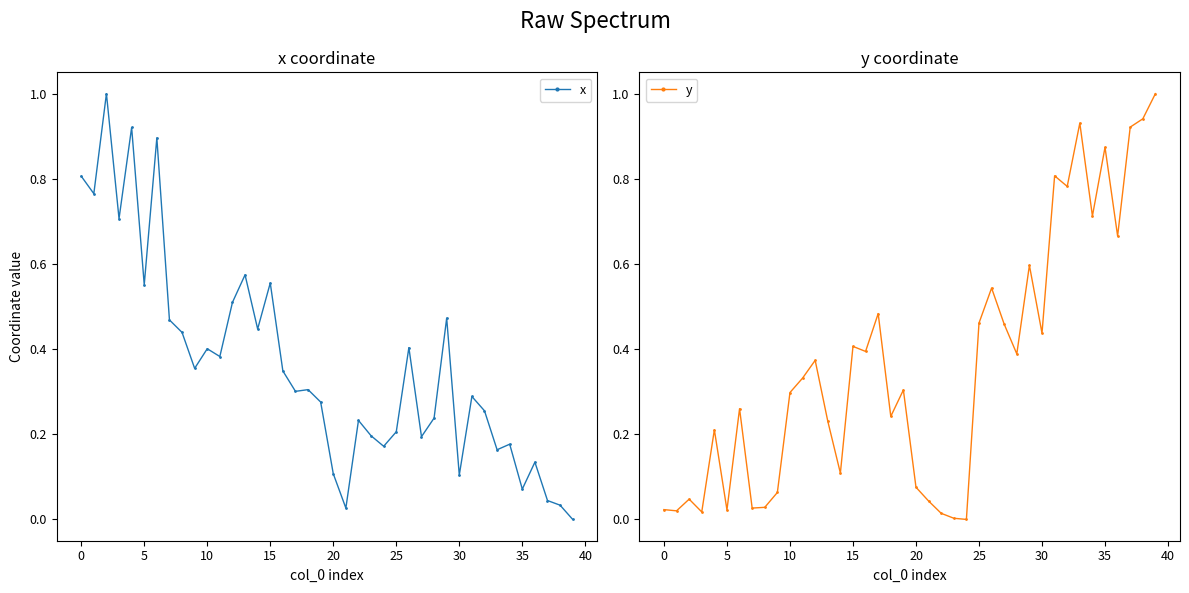

The value of x at 25 is 0.1. True or false?

False